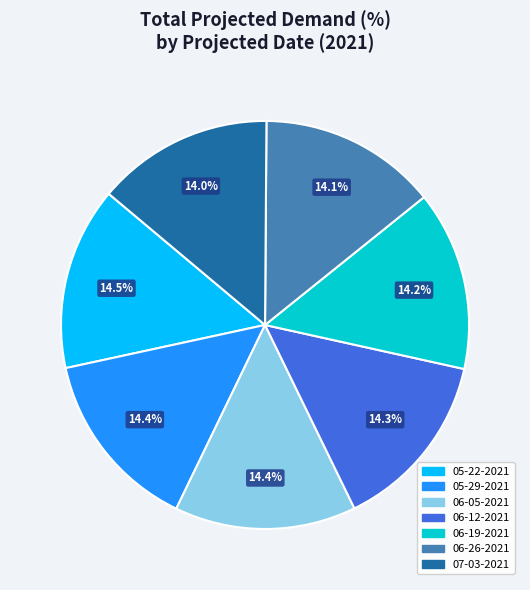

What is the ratio of the value at 06-19-2021 to the value at 05-29-2021?

1.0